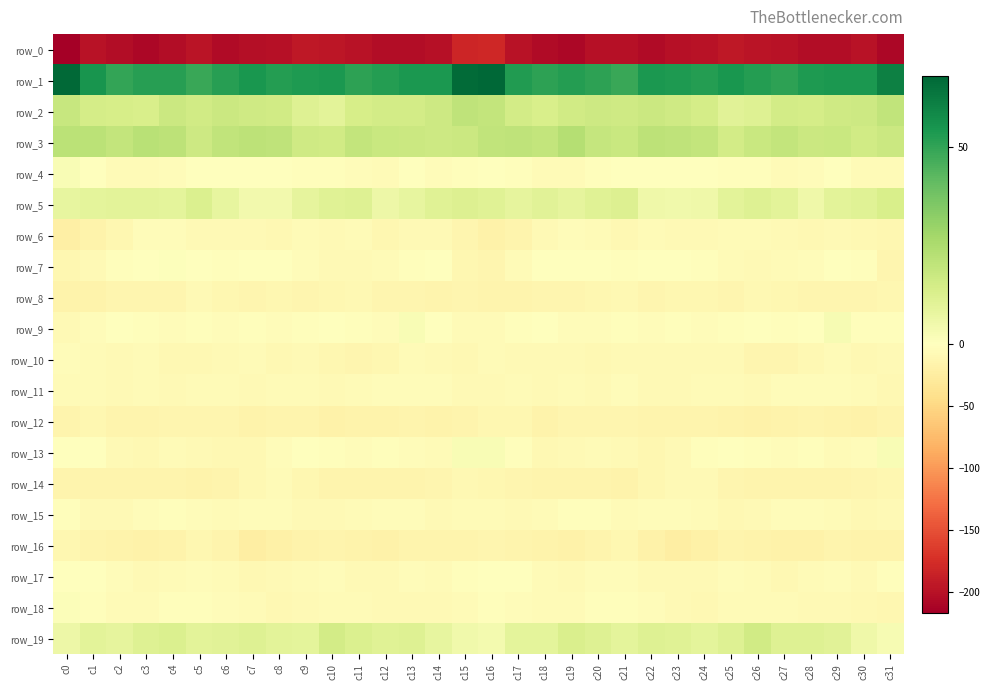

What is the smallest value displayed?

-216.5